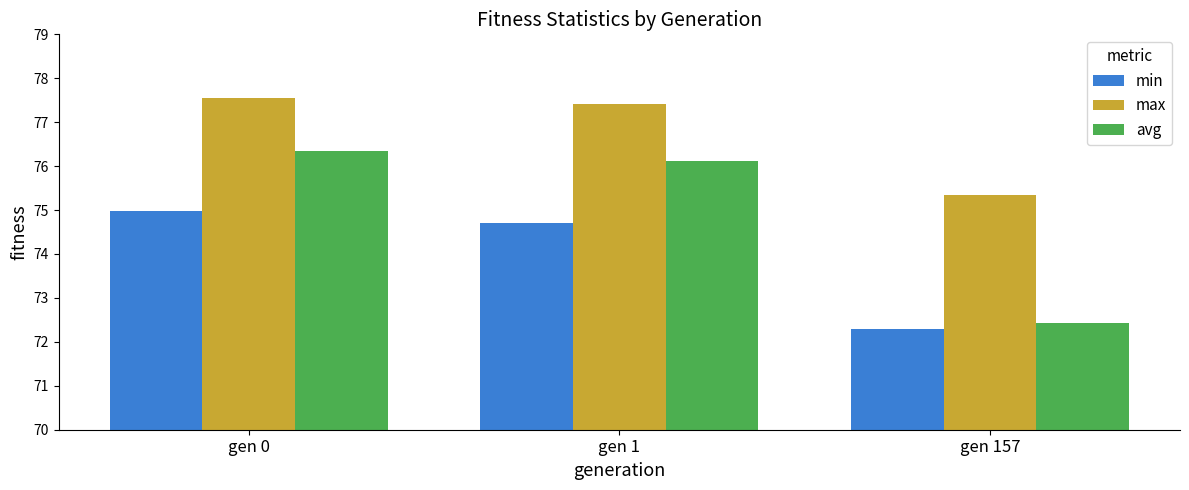

What is the sum of all avg values?

224.9